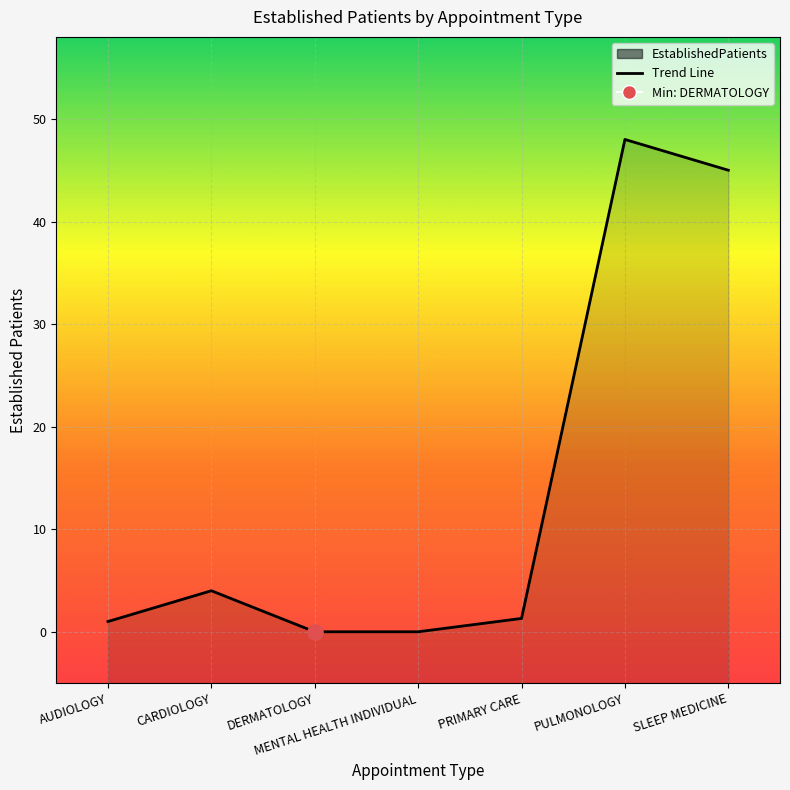

Approximately how many times larger is the value at PRIMARY CARE compared to CARDIOLOGY?

0.3